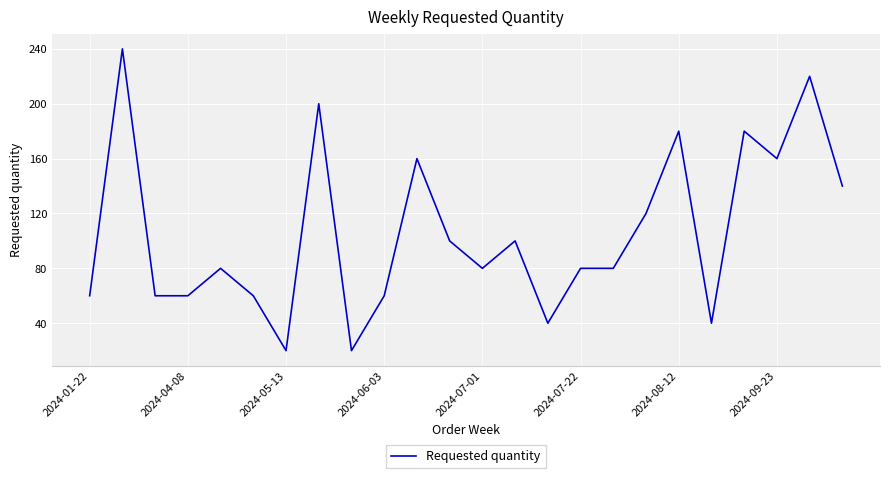

What is the difference between the maximum and minimum values?

220